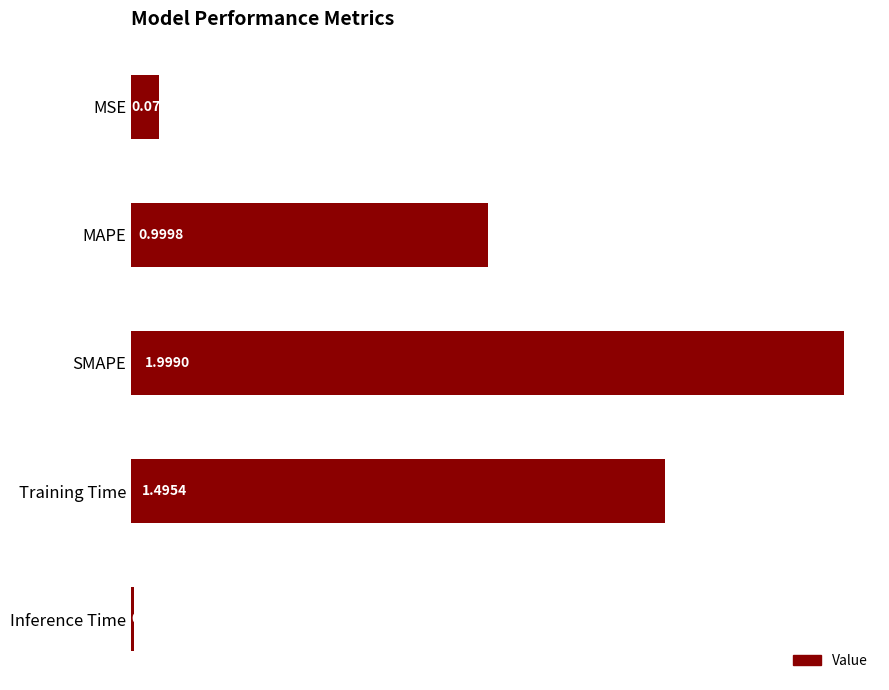

Where is the data nearest to the value 1?

MAPE